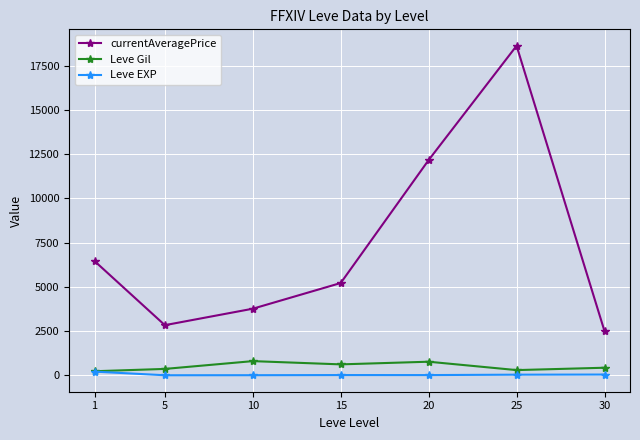

Which series has the largest total across all categories?

currentAveragePrice